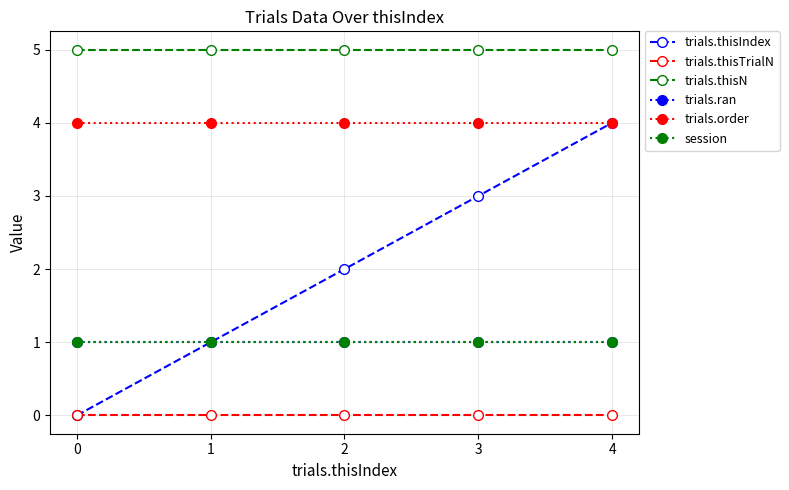

How many distinct data groups are displayed?

6